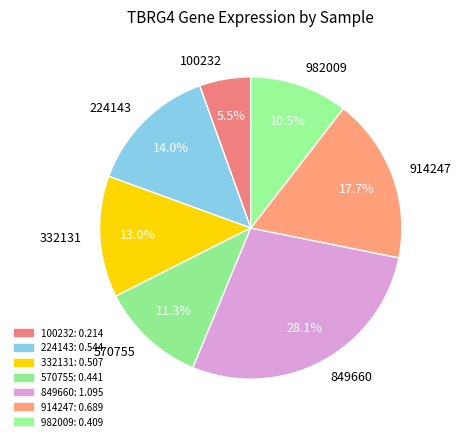

Between 570755 and 224143, which is larger?

224143